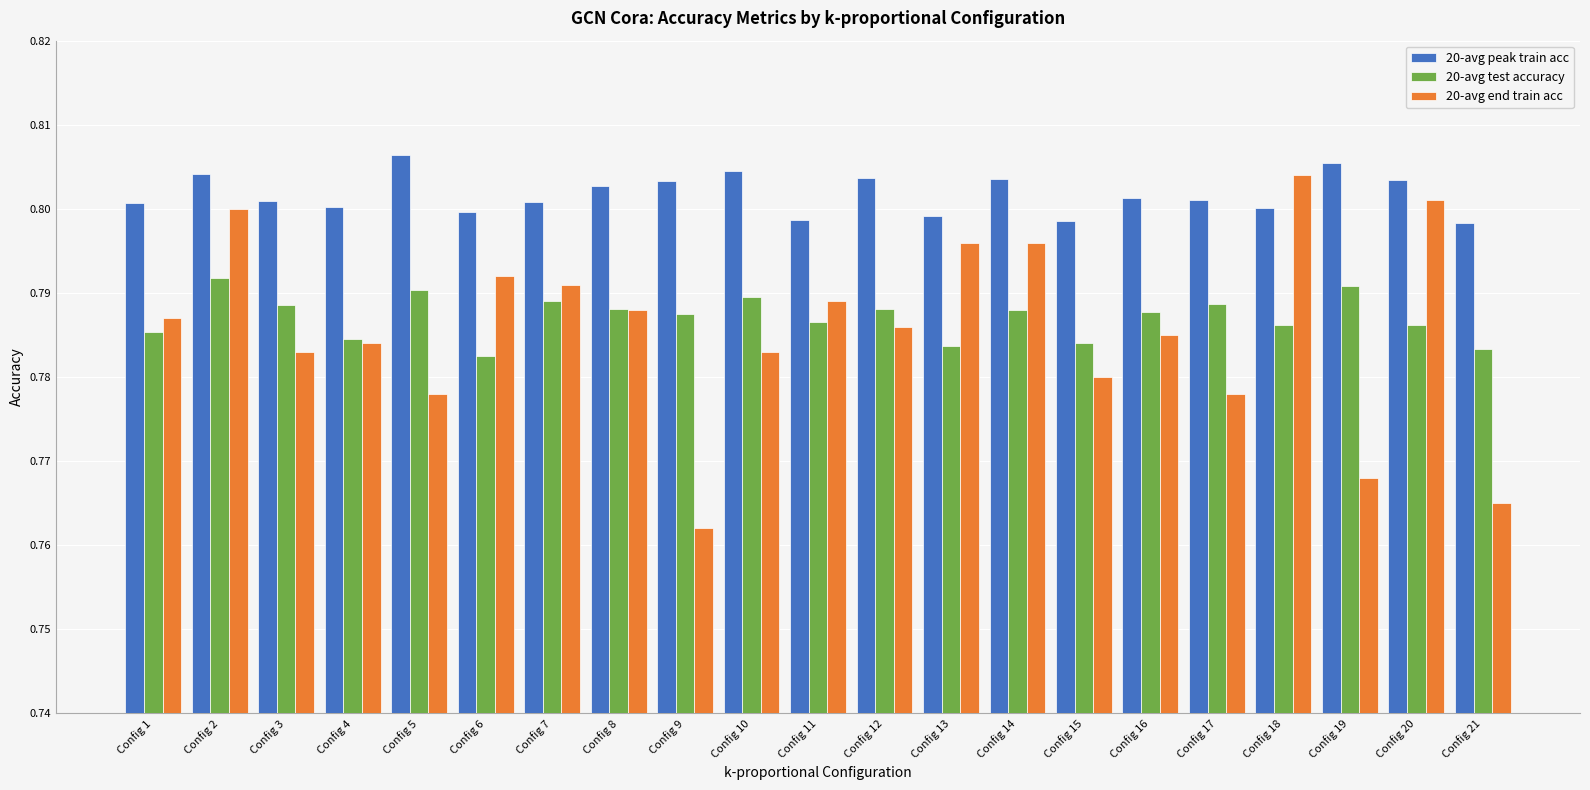

How many 20-avg test accuracy values are between 0 and 1?

21